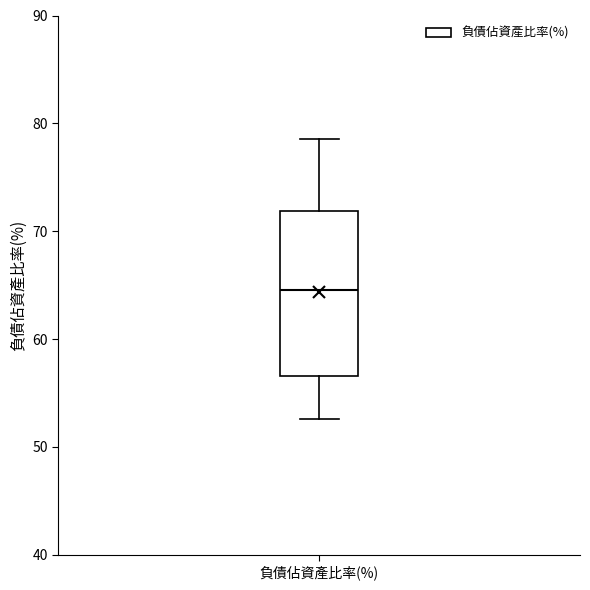

Transcribe this box plot: give where the median line is, the range the box spans, and where the two whiskers end, as read against the y-axis. The values are not printed on the chart, so give them approximately, as read against the axis.

median 65, box 57 to 72, whiskers 53 to 79